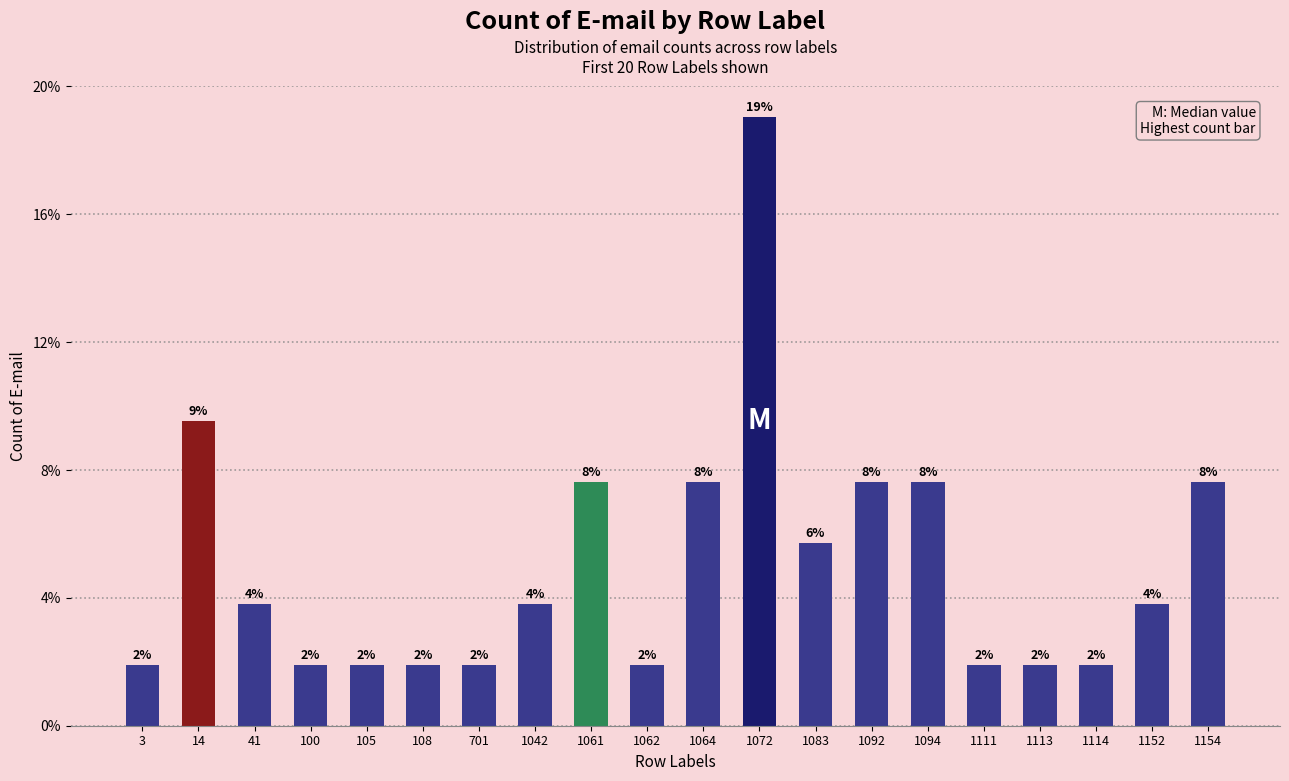

Reading left to right, extract all data points from this chart.

3=1	14=5	41=2	100=1	105=1	108=1	701=1	1042=2	1061=4	1062=1	1064=4	1072=10	1083=3	1092=4	1094=4	1111=1	1113=1	1114=1	1152=2	1154=4